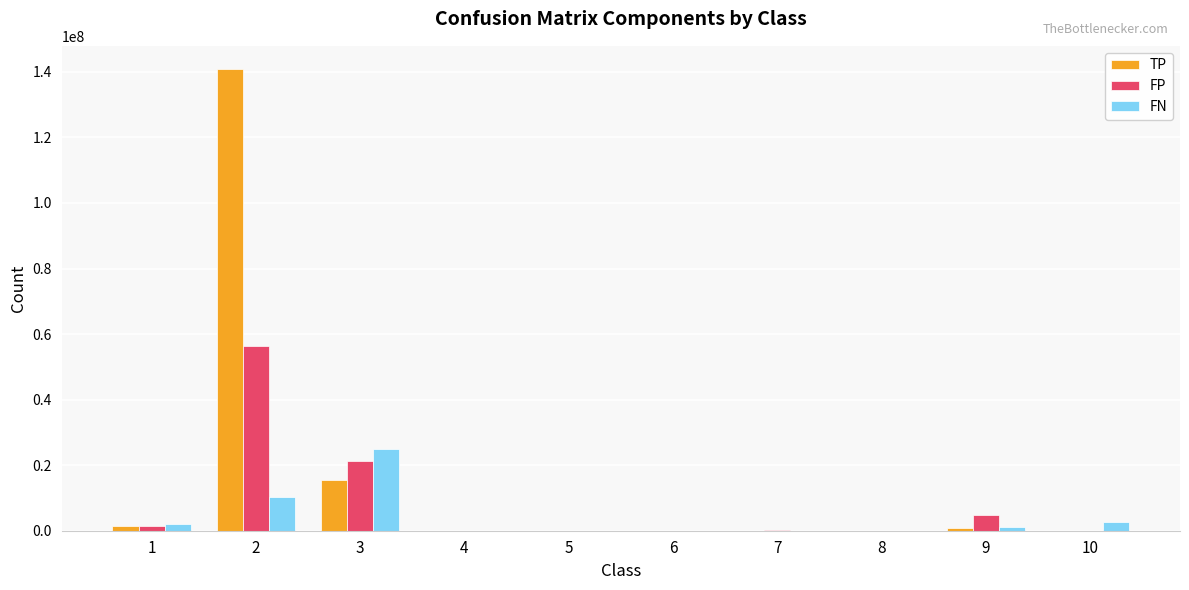

How many data points does each series have?

10